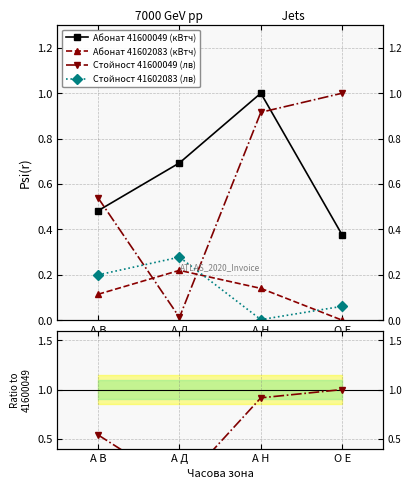

Between А В and О Е, which series saw the biggest shift?

Стойност 41600049 (лв)